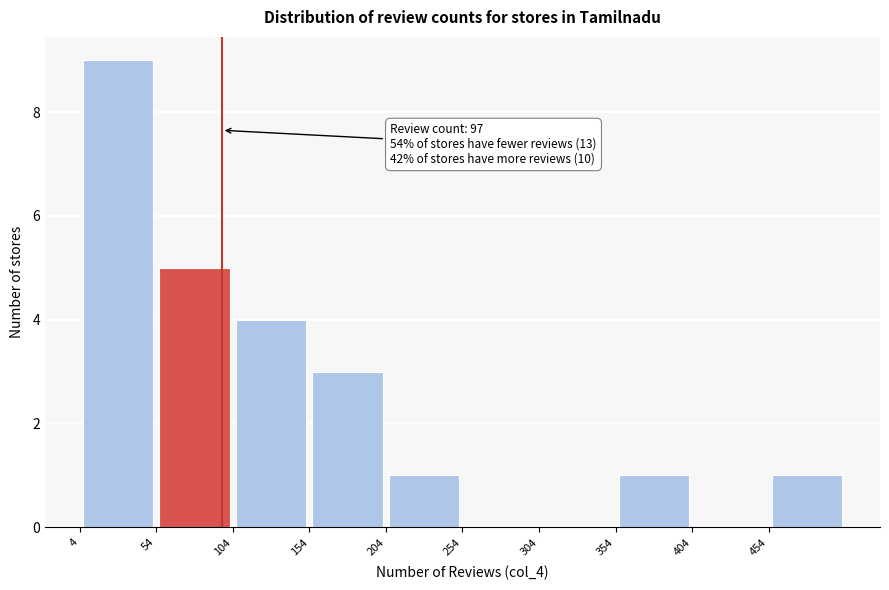

Which range on the x-axis has the tallest bar?

0 to 50